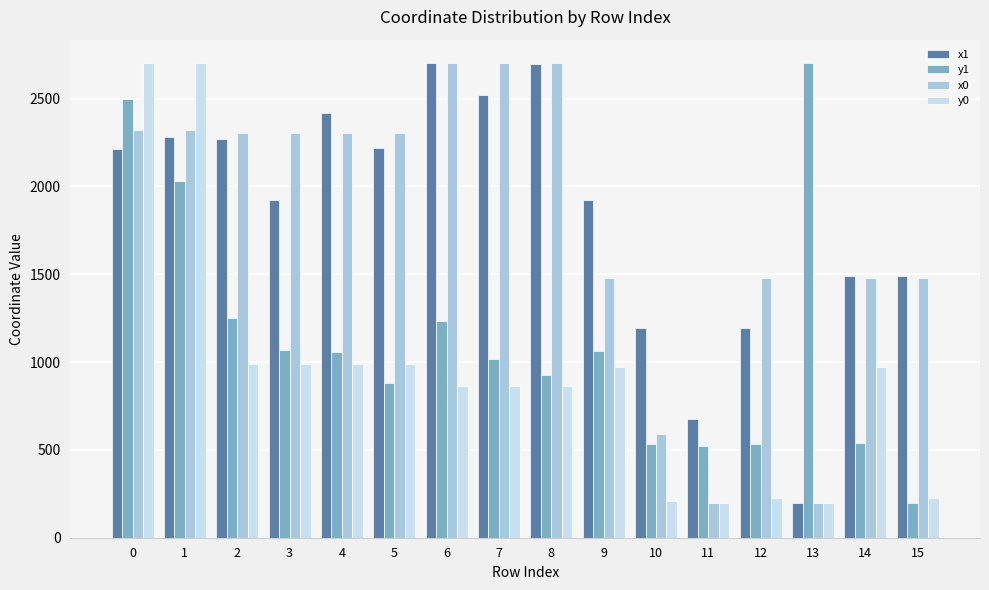

What is the spread (max minus min) of values at 0?

486.6